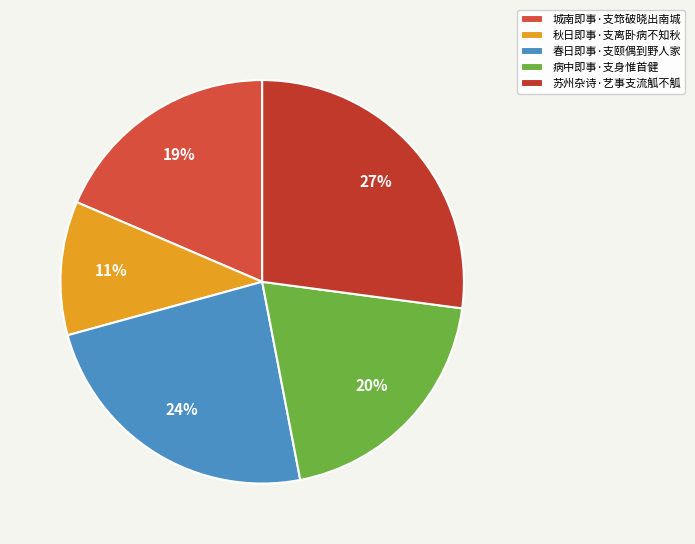

Rank the categories by value from highest to lowest.

苏州杂诗·艺事支流觚不觚, 春日即事·支颐偶到野人家, 病中即事·支身惟首健, 城南即事·支筇破晓出南城, 秋日即事·支离卧病不知秋